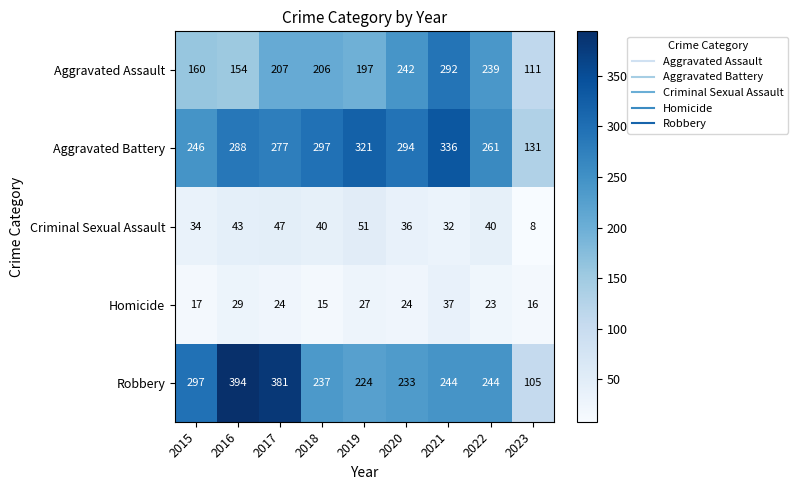

Which category has the lowest value in the Aggravated Battery series?

2023